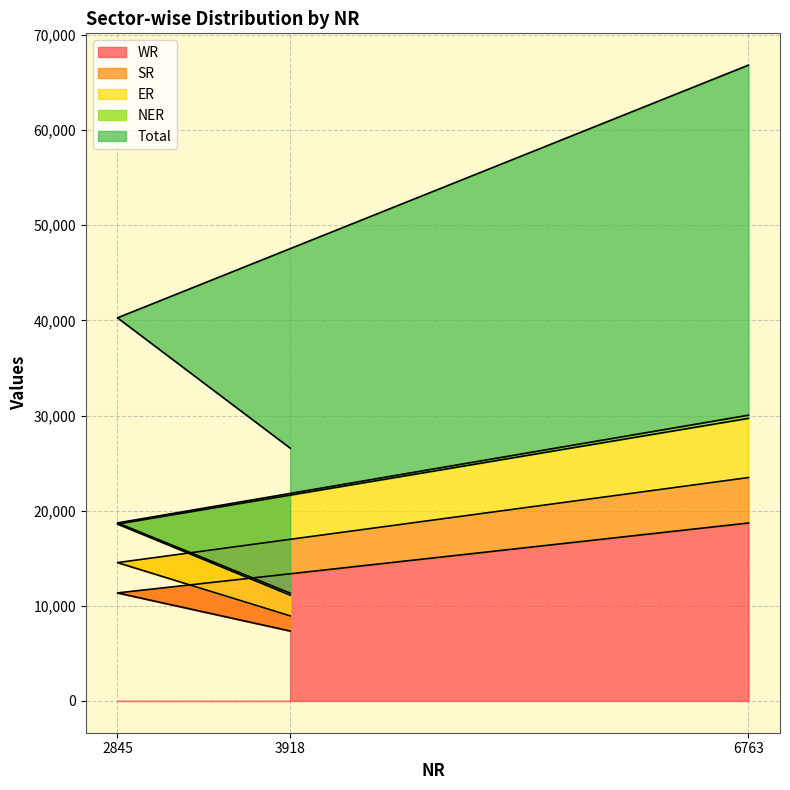

At which category is the sum across all series the highest?

6763